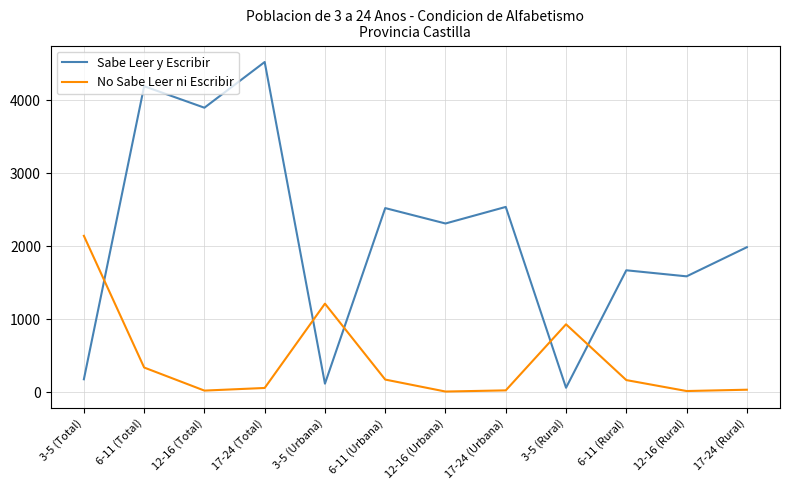

At which category does No Sabe Leer ni Escribir reach its first local peak?

3-5 (Urbana)